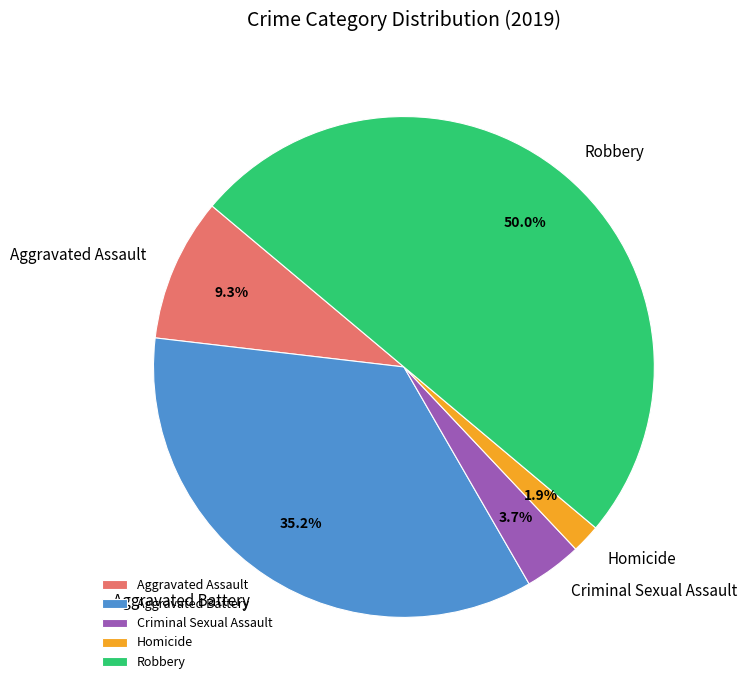

To the nearest percent, what is the average slice percentage?

20%